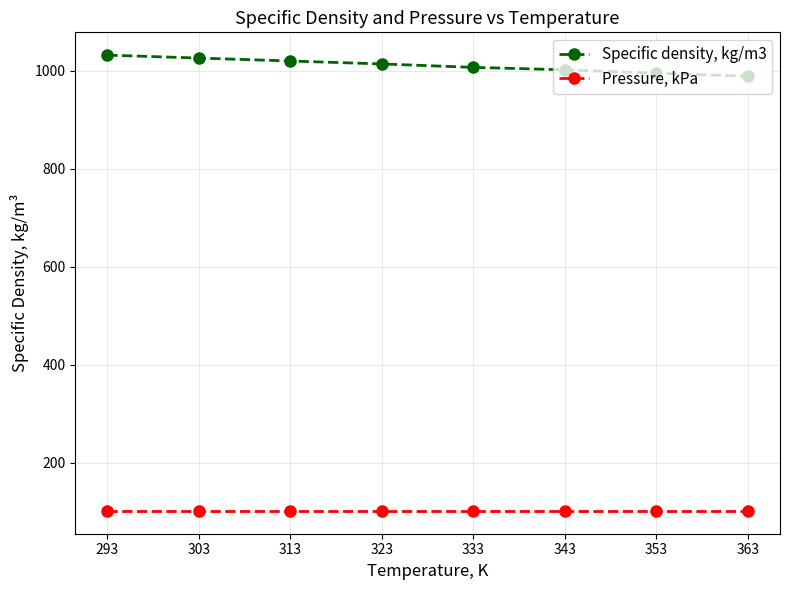

Reading left to right, list all the values displayed in this chart.

Specific density, kg/m3: 1032.0	1026.0	1020.0	1014.0	1007.0	1002.0	995.0	989.0
Pressure, kPa: 101.3	101.3	101.3	101.3	101.3	101.3	101.3	101.3